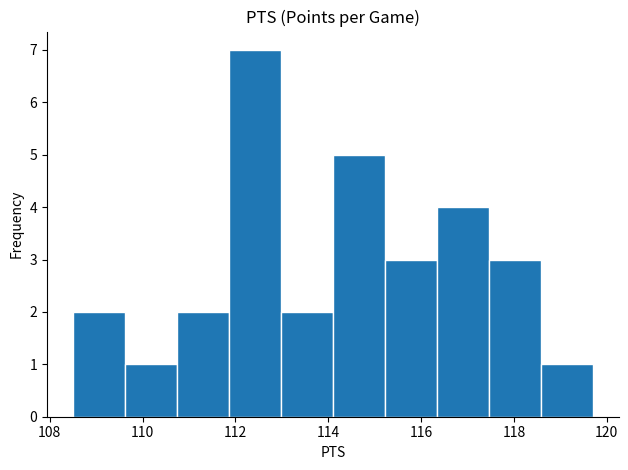

Which range on the x-axis has the tallest bar?

111.86 to 112.98